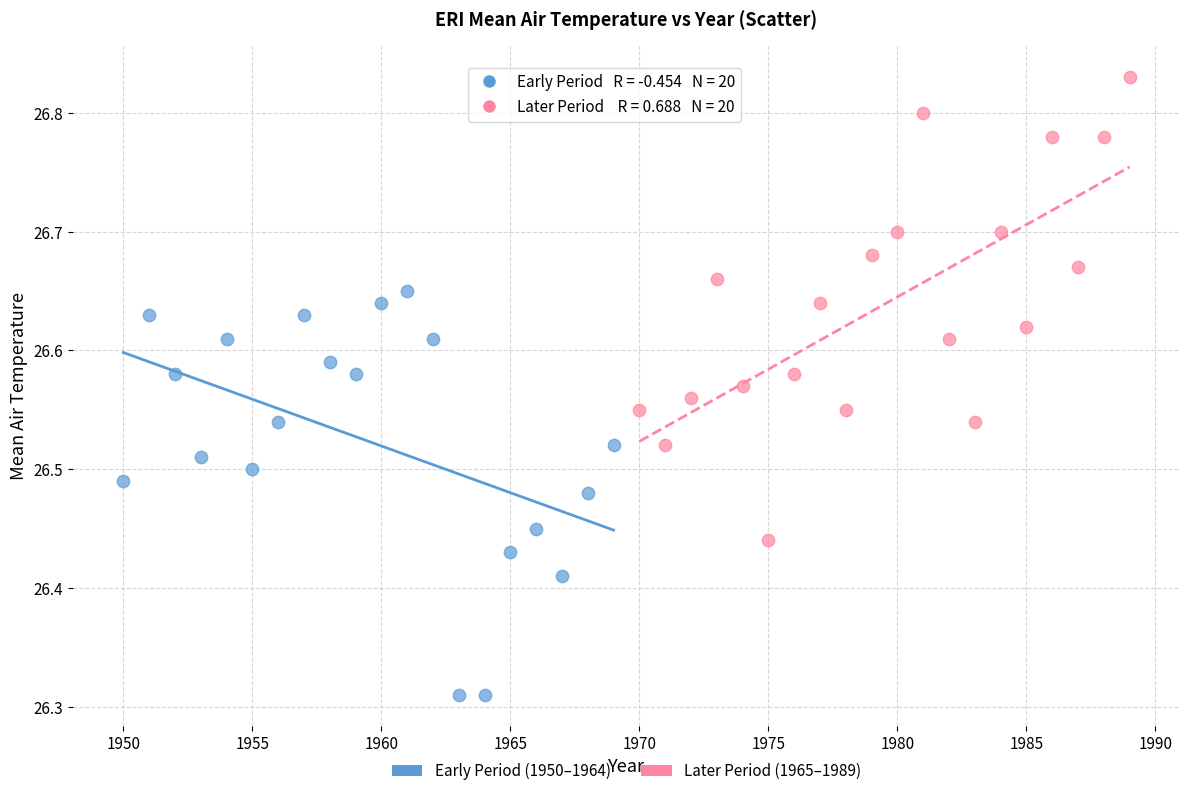

Which series has the widest spread of Y values?

Later Period (1965–1989)